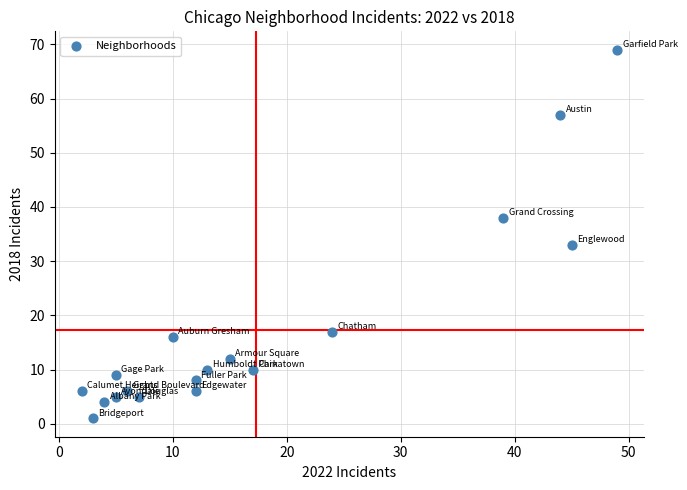

What is the range of X values (max minus min)?

47